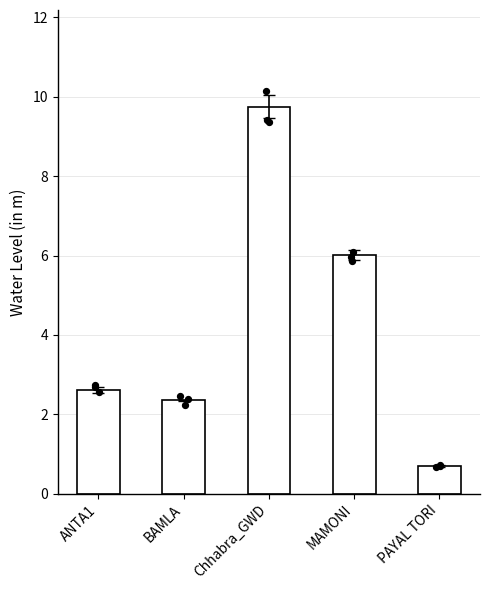

Between PAYAL TORI and BAMLA, which is larger?

BAMLA